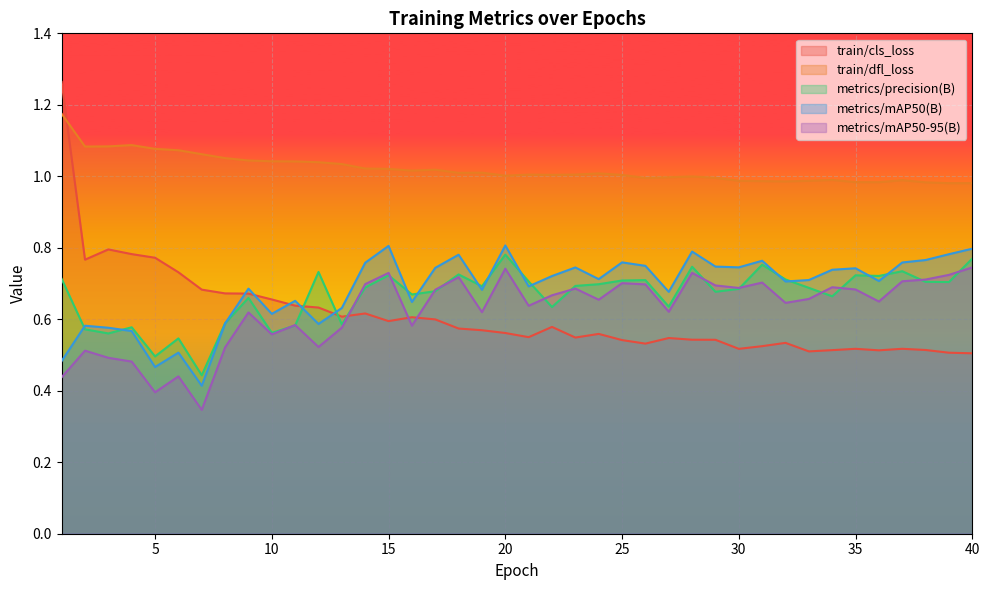

What is the spread (max minus min) of values at 20?

0.4